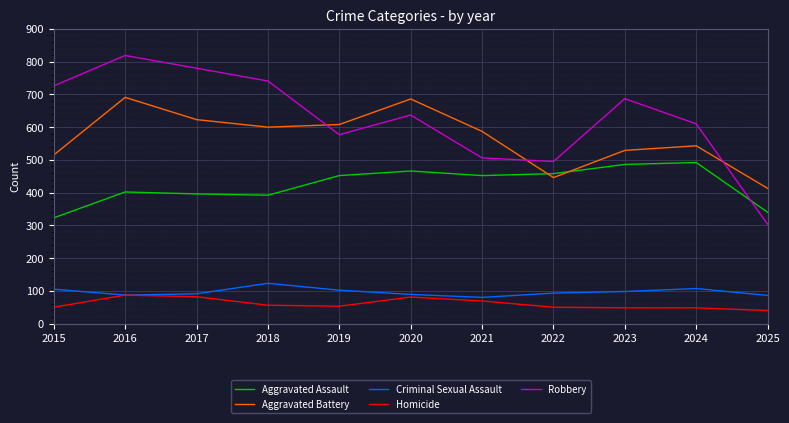

Where is the first local minimum for Aggravated Battery?

2018